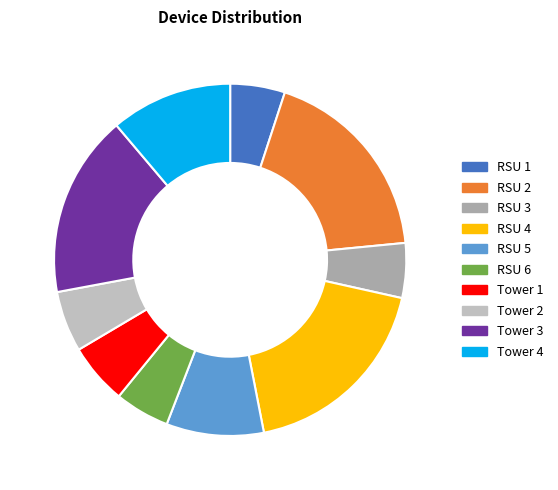

What percentage is the RSU 3 slice, to the nearest percent?

5%